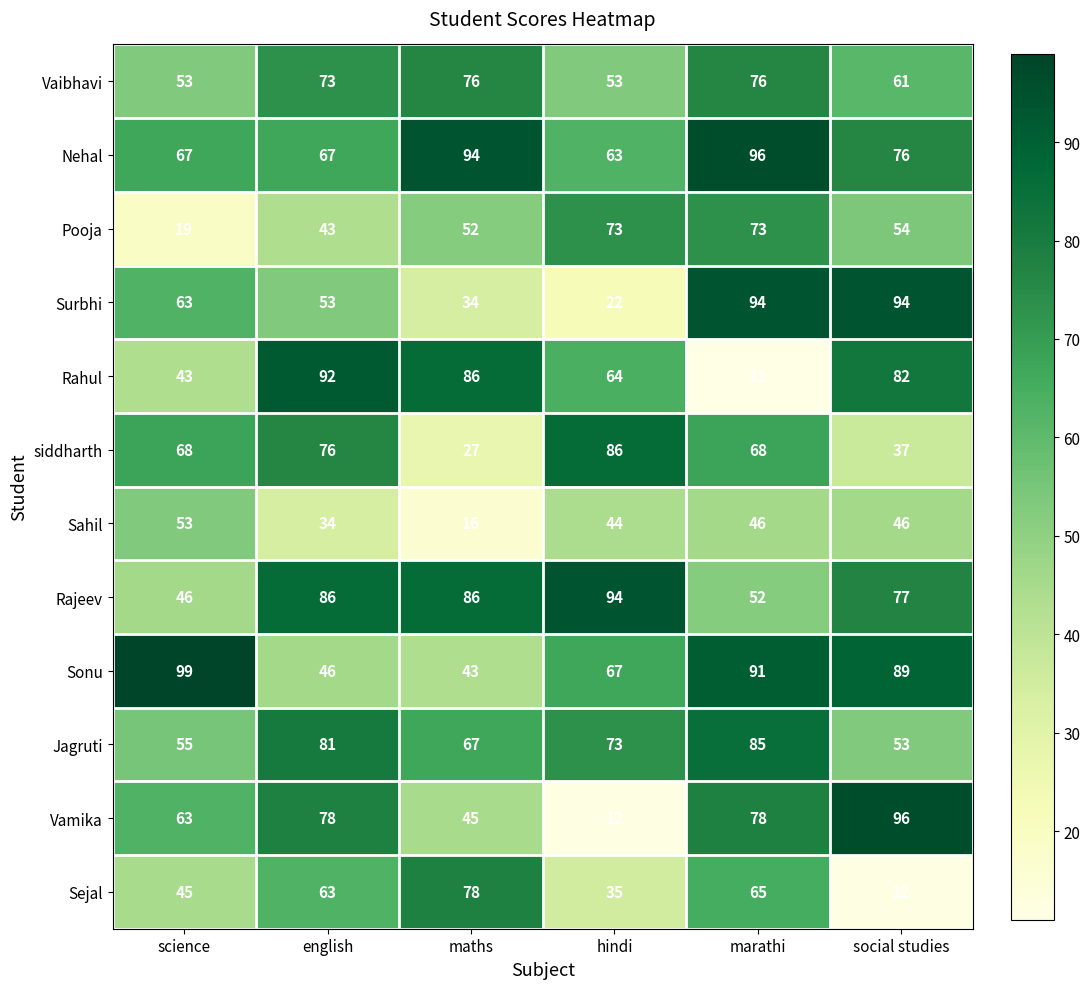

At marathi, list the series in order from largest to smallest.

Nehal, Surbhi, Sonu, Jagruti, Vamika, Vaibhavi, Pooja, siddharth, Sejal, Rajeev, Sahil, Rahul